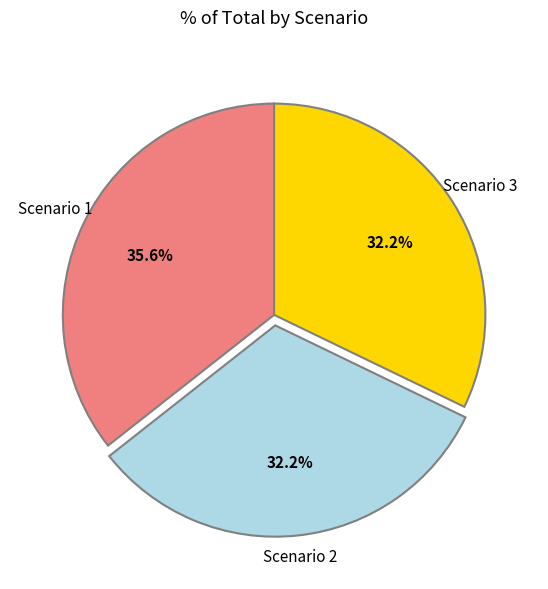

The Scenario 3 slice represents 25% of the pie. True or false?

False